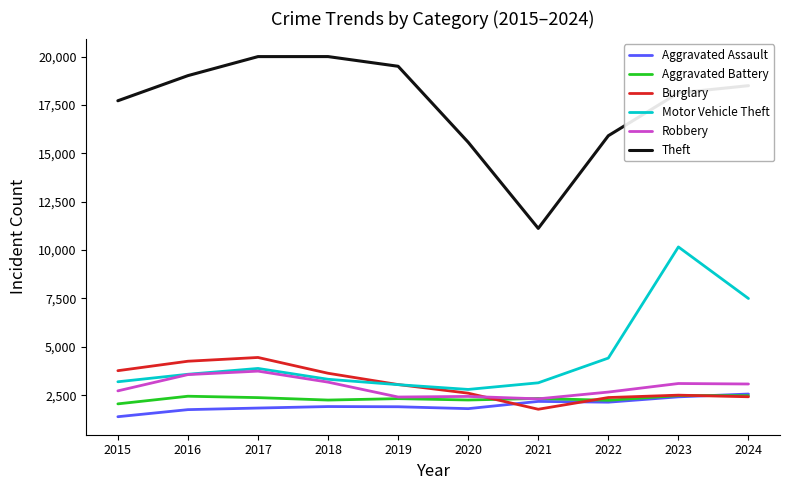

Which category has the lowest value across all series?

2015